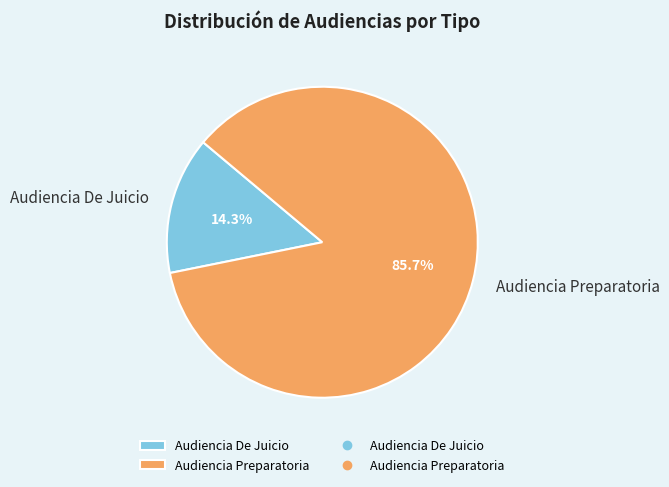

The Audiencia Preparatoria slice represents 99% of the pie. True or false?

False